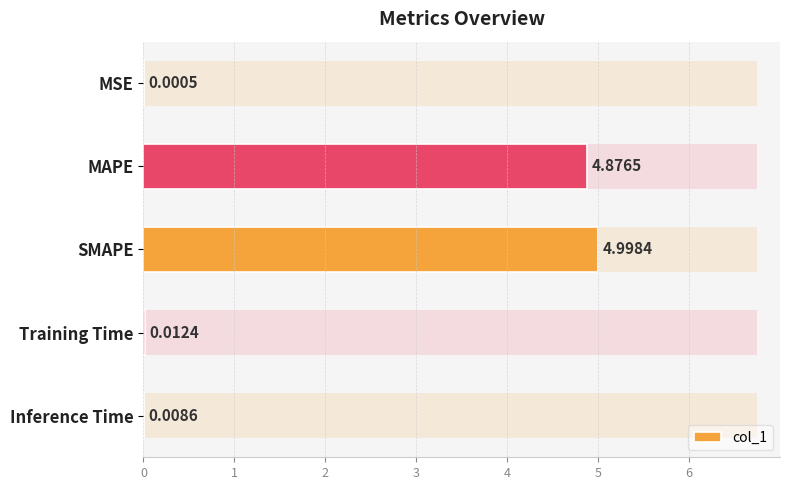

Reading right to left, what are all the values shown in this chart?

0.0	0.0	5.0	4.9	0.0